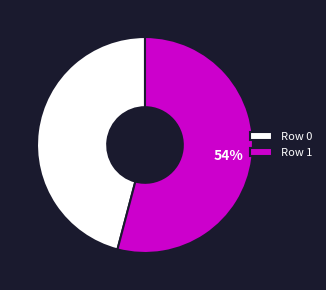

Which slice is the largest?

Row 1